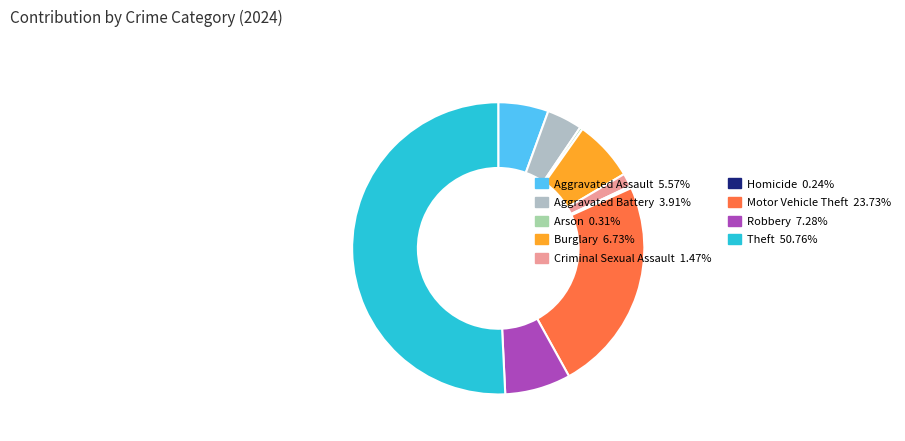

Is it true that Arson is 11% of the pie?

False